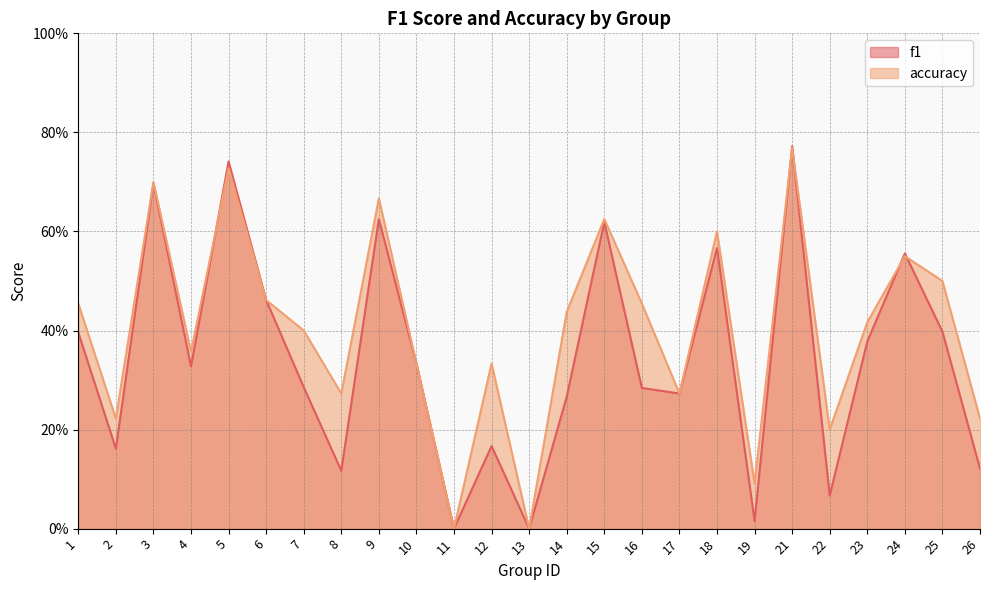

What is the value of the f1 point at the 5th from the left?

0.7